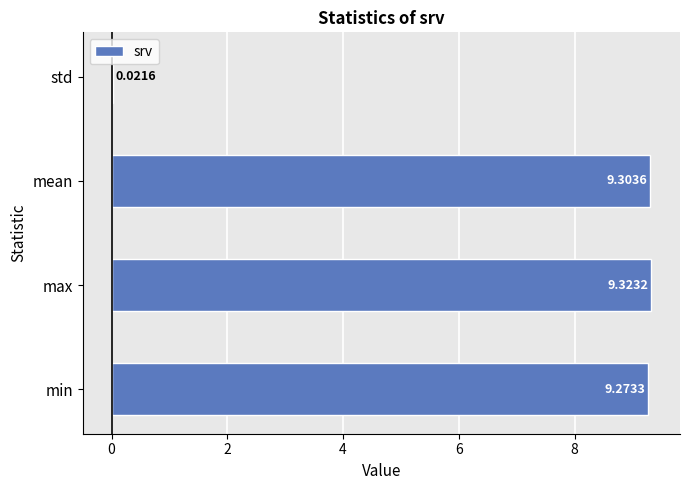

Which has a higher value, max or std?

max